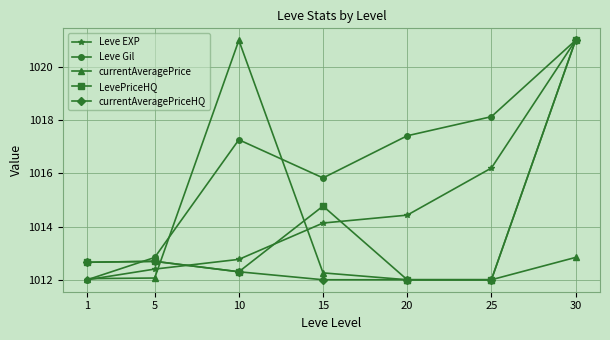

In Leve Gil, how many points are lower than both neighbors (excluding endpoints)?

1